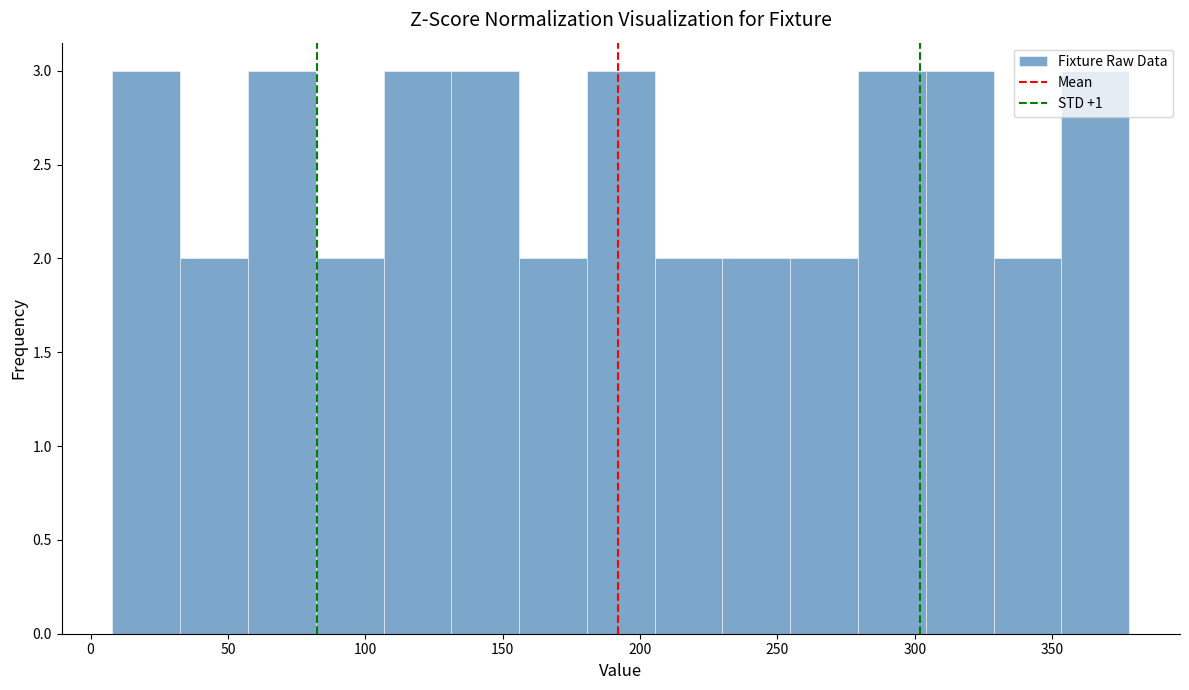

Reading left to right, transcribe this chart: for each bar, give the range it covers on the x-axis and its height. Neither the bar edges nor the heights are printed on the chart, so give them approximately, as read against the axes.

10 to 35: 3
35 to 55: 2
55 to 80: 3
80 to 105: 2
105 to 130: 3
130 to 155: 3
155 to 180: 2
180 to 205: 3
205 to 230: 2
230 to 255: 2
255 to 280: 2
280 to 305: 3
305 to 330: 3
330 to 355: 2
355 to 380: 3